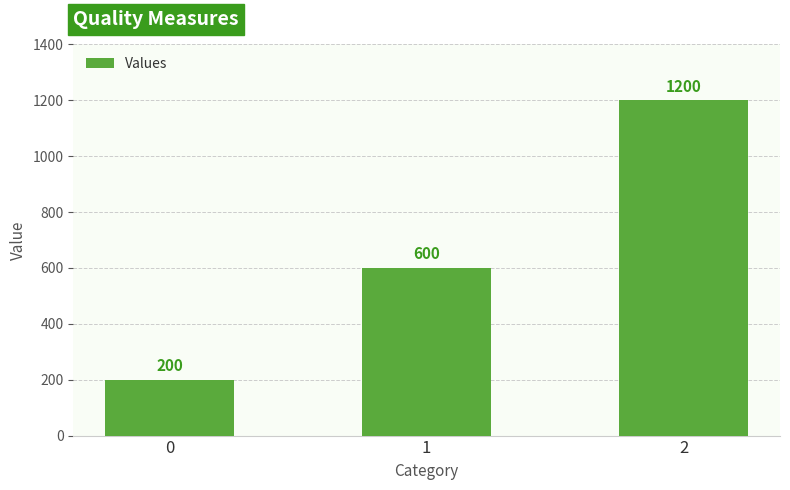

Is it true that the value at 1 is 187?

False